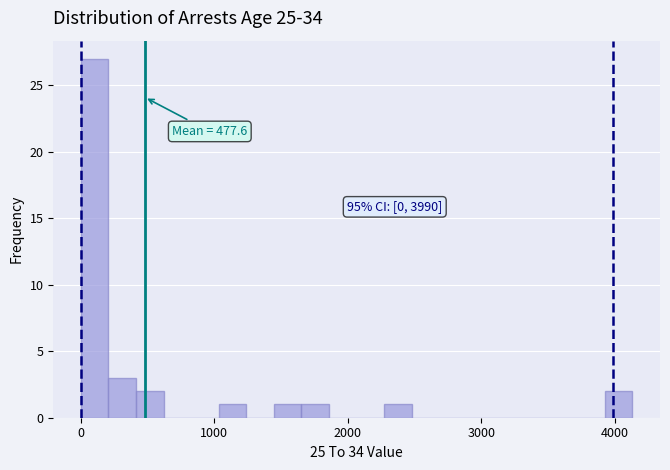

Read against the x-axis, roughly where is the centre of the tallest bar?

100